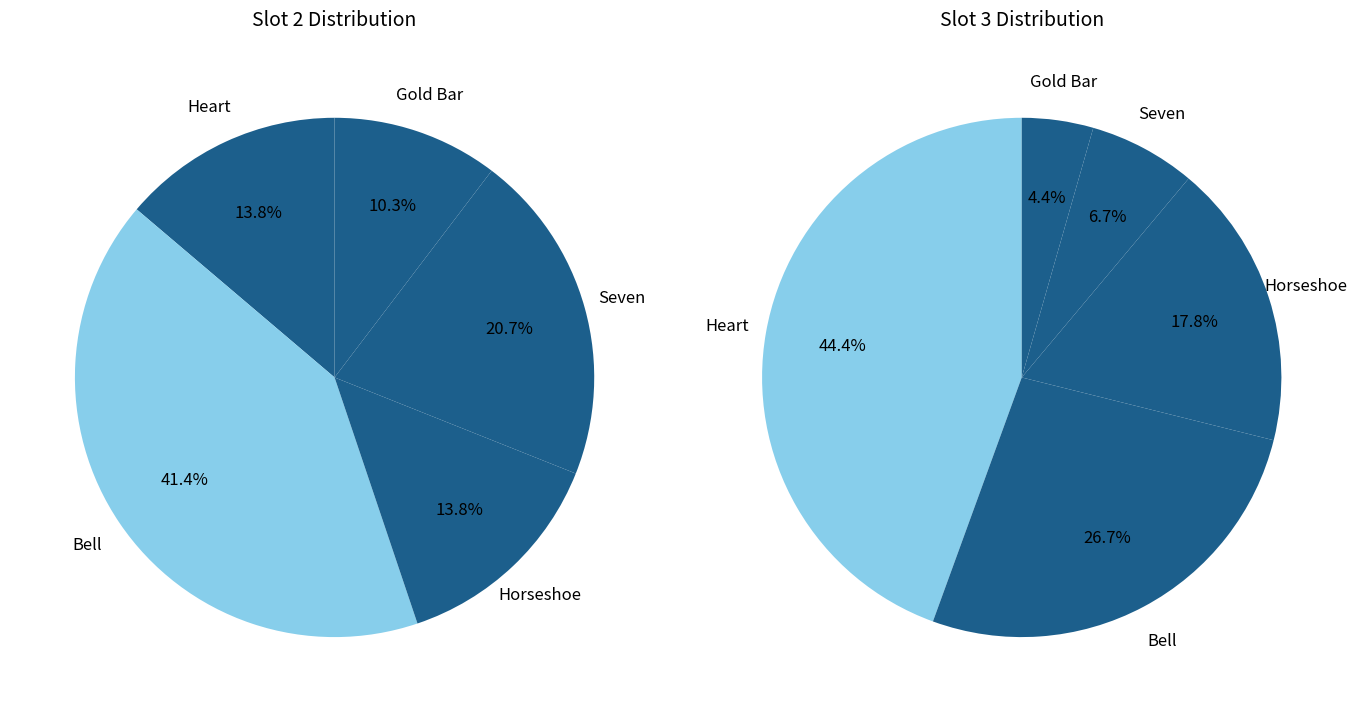

Is it true that Bell is 55% of the pie?

False